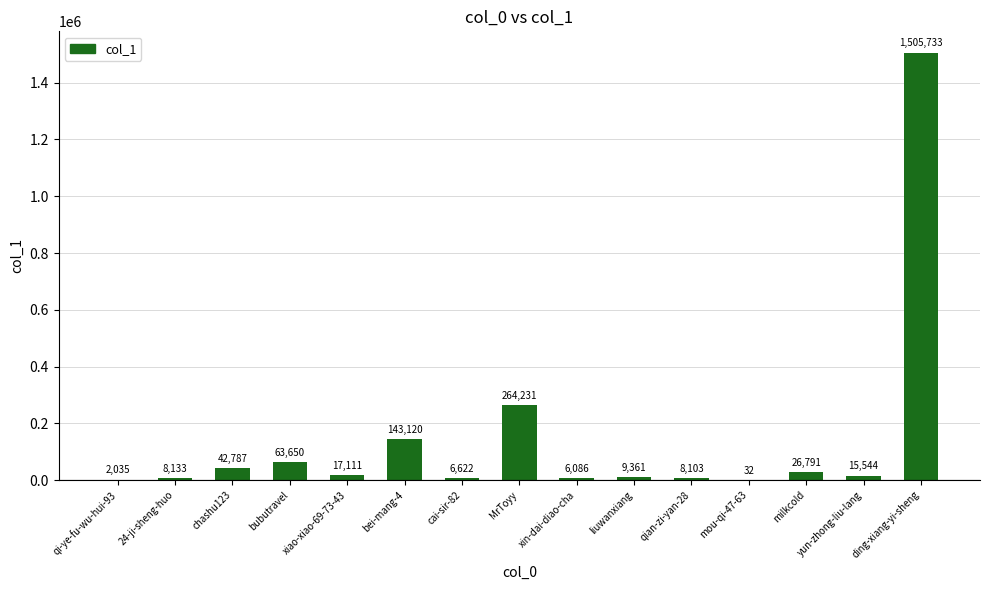

Where does the data first go above 15544?

chashu123